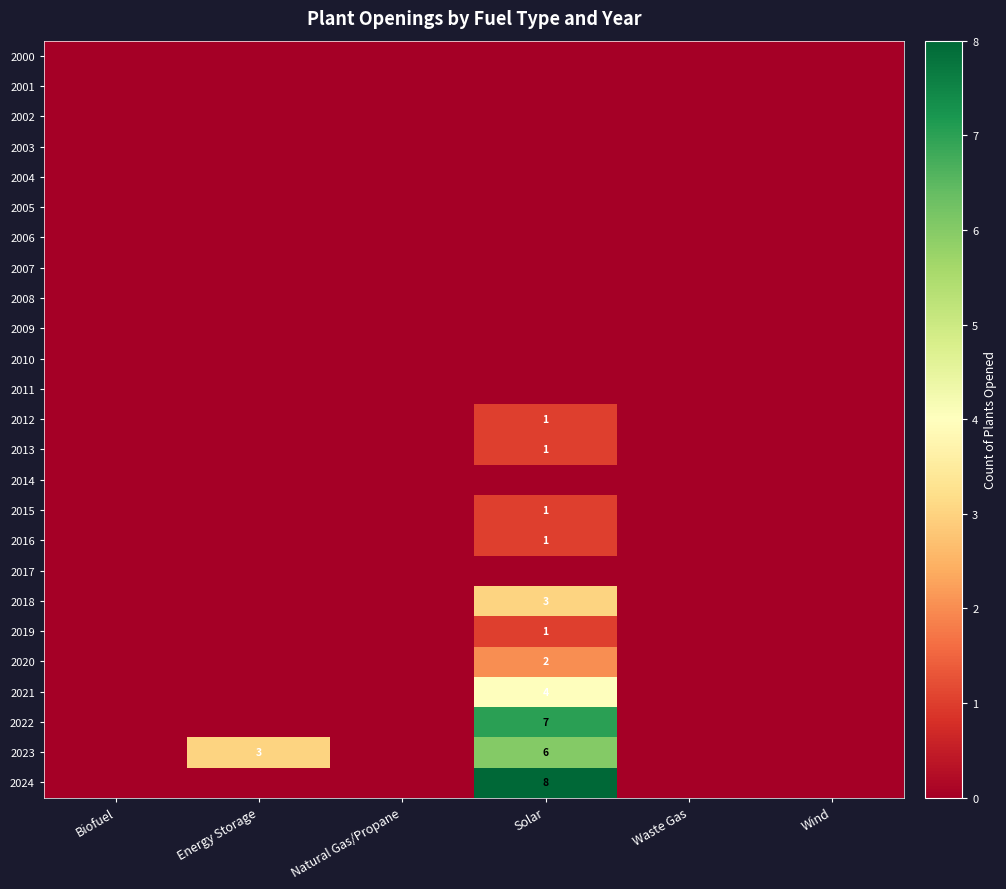

The value of 2018 at Solar is 1. True or false?

False